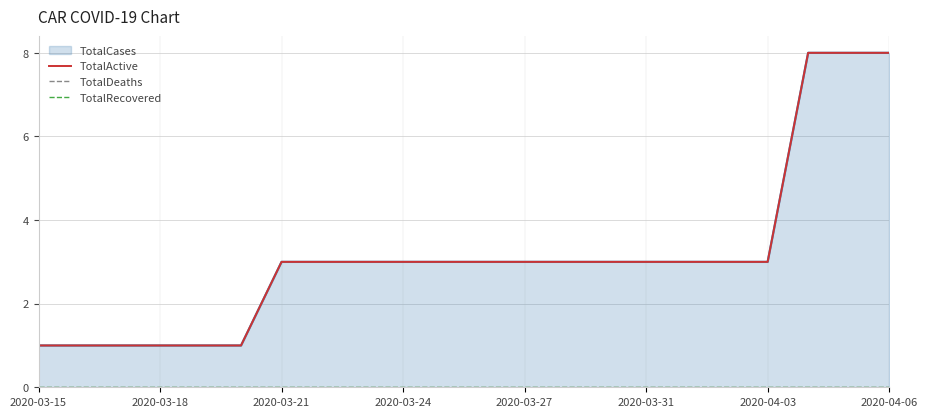

What is the sum of the TotalActive values at 2020-03-21 and 9?

4